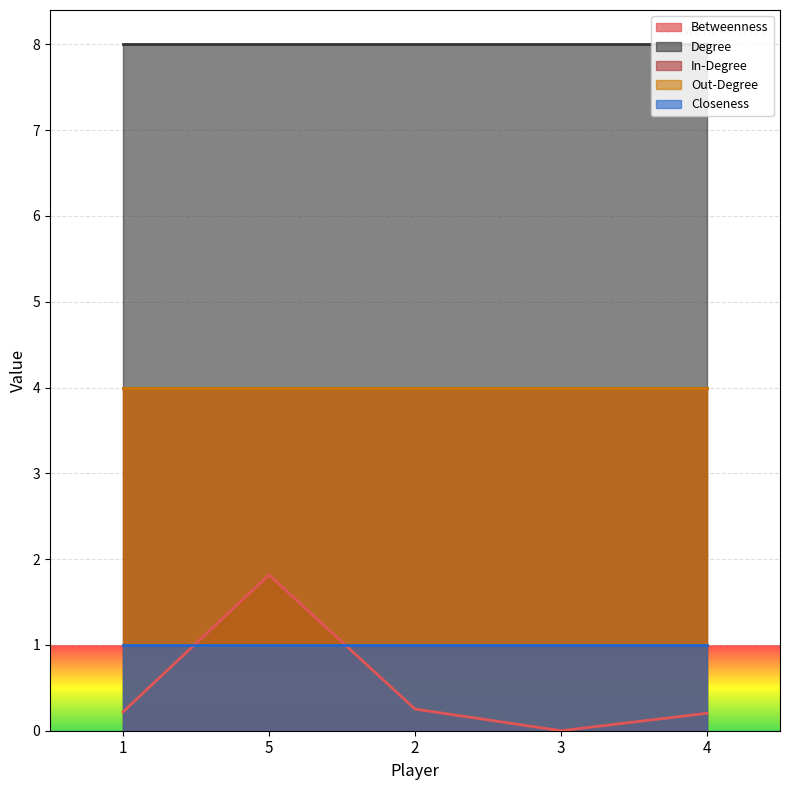

Between 5 and 2, which is larger?

5